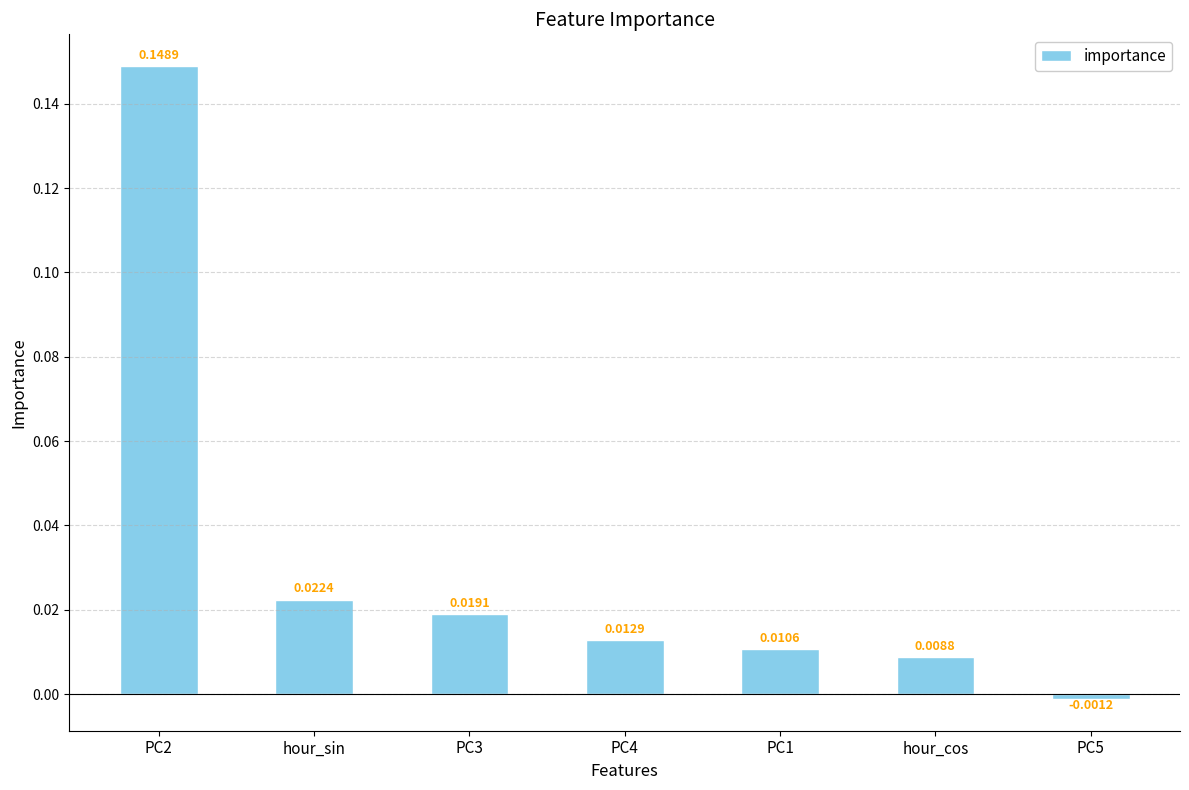

Are the bars horizontal?

No